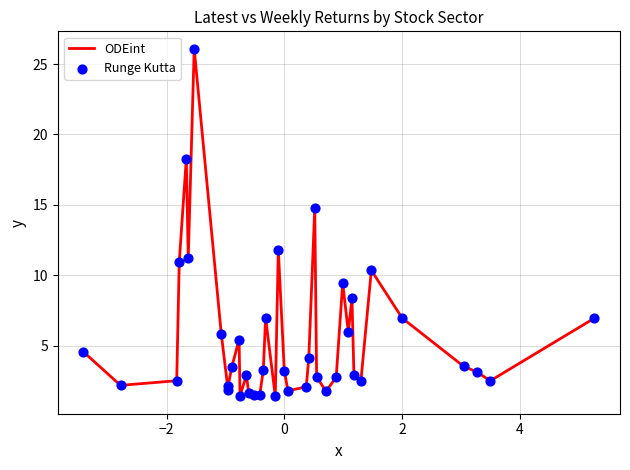

What is the difference between the maximum and minimum values?

24.7